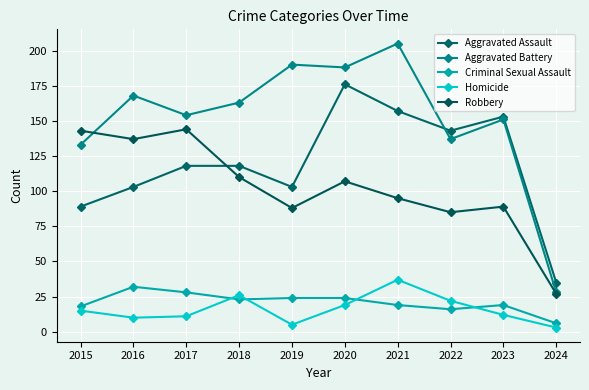

At how many categories does at least one series exceed 186?

3